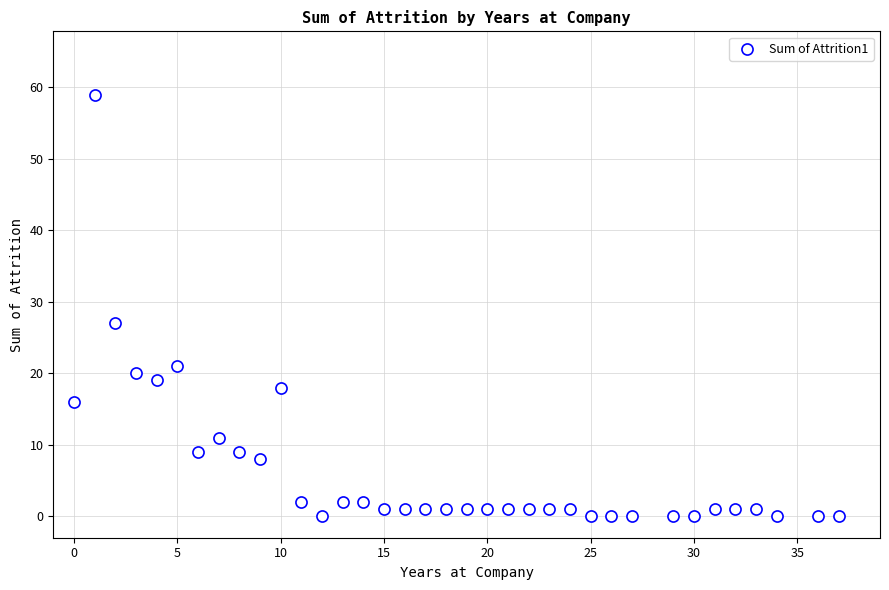

What Y value in the scatter plot is closest to 29?

27